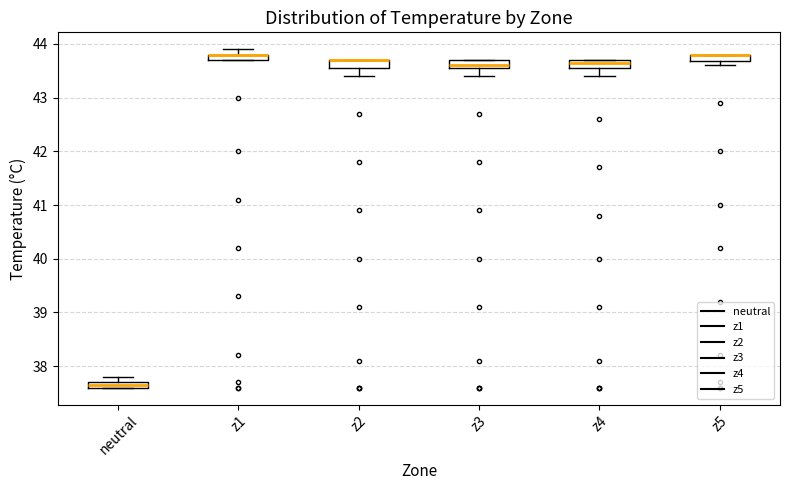

Where is the upper edge of the box for z4 on the y-axis? The values are not printed on the chart, so give them approximately, as read against the axis.

43.7